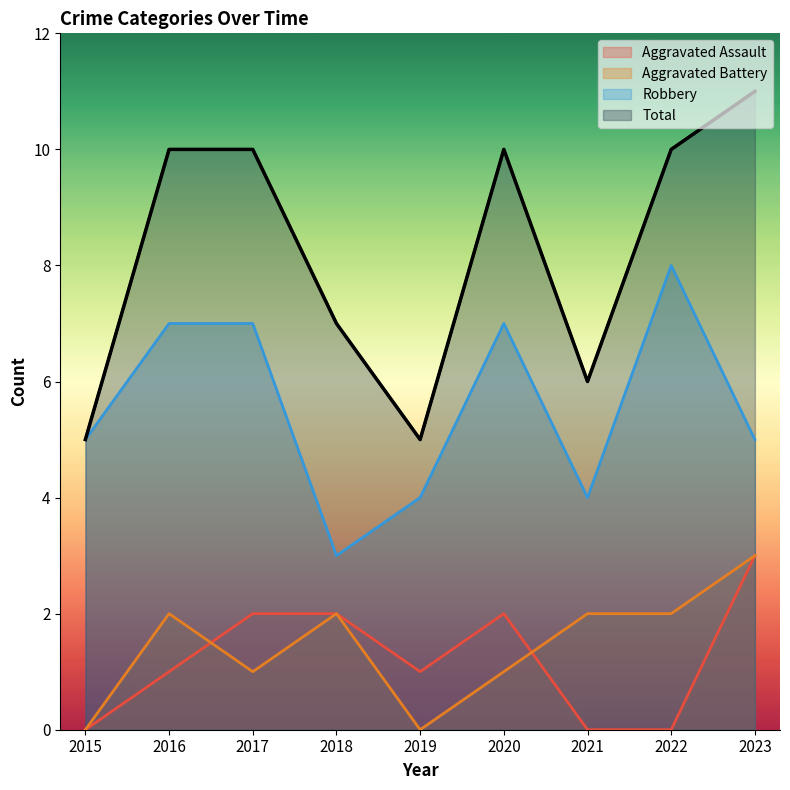

At 2019, list the series in order from largest to smallest.

Total, Robbery, Aggravated Assault, Aggravated Battery